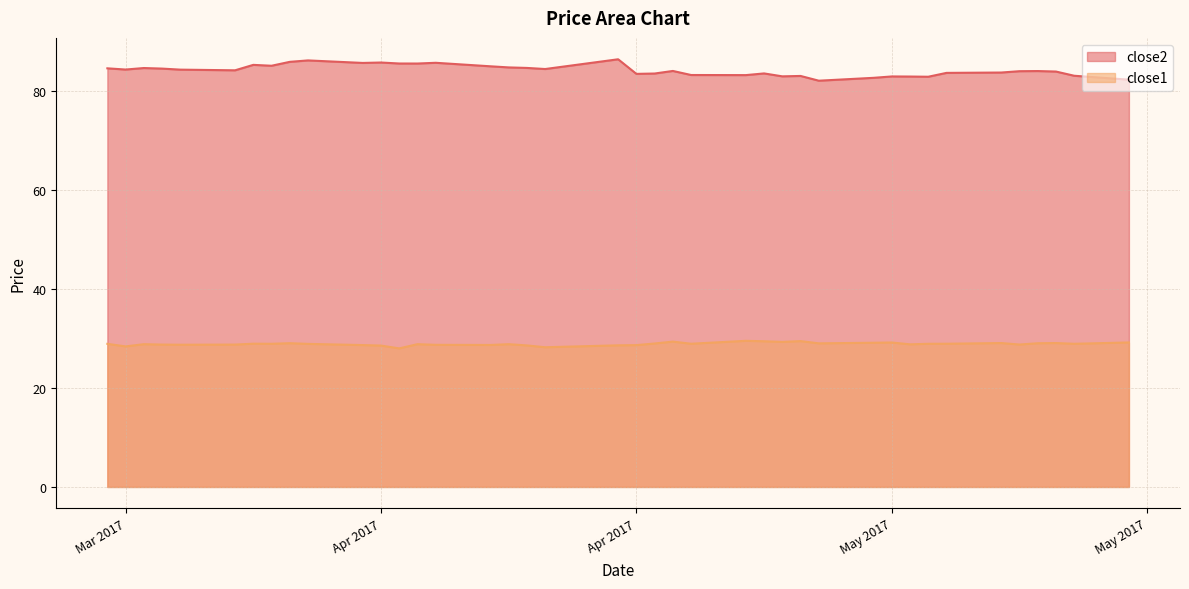

What are all the series names shown in the legend?

close2, close1